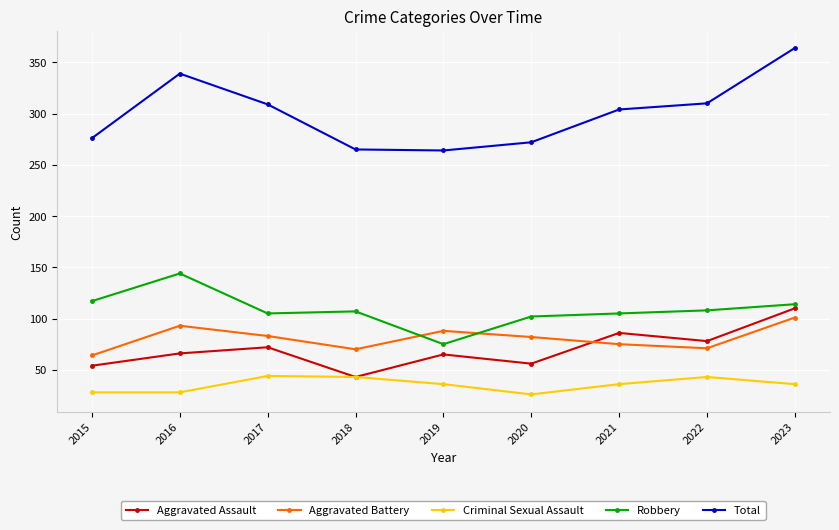

What are all the series names shown in the legend?

Aggravated Assault, Aggravated Battery, Criminal Sexual Assault, Robbery, Total